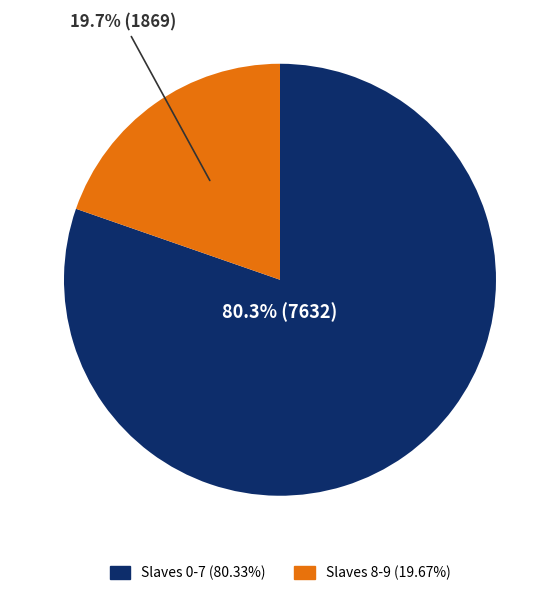

Is there a majority slice in this chart?

Yes